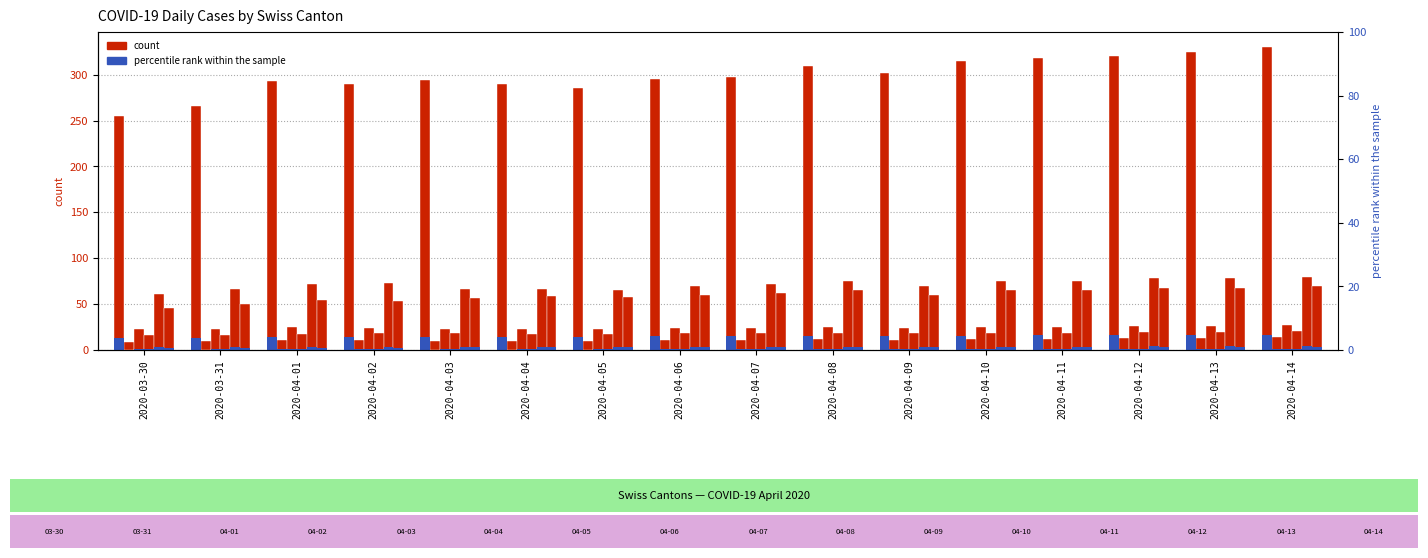

What is the spread (max minus min) of values at 2020-04-03?

284